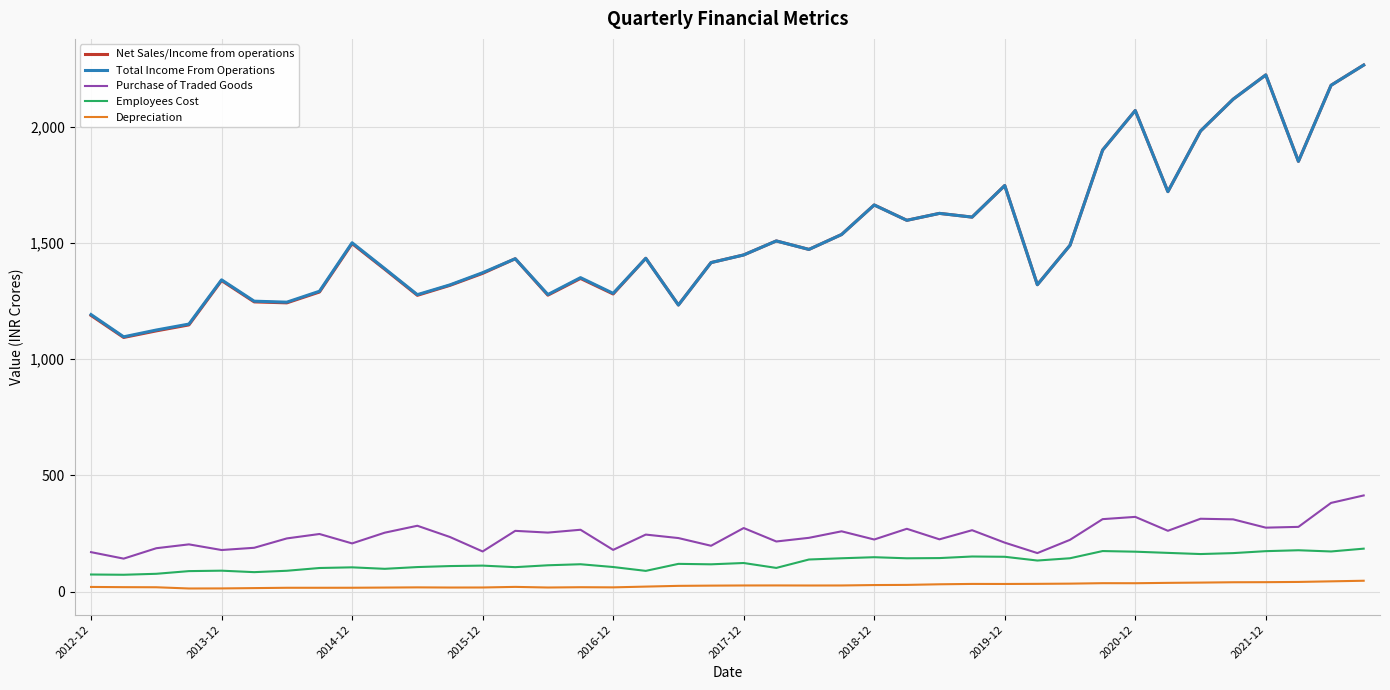

What is the maximum value for Total Income From Operations?

2266.9